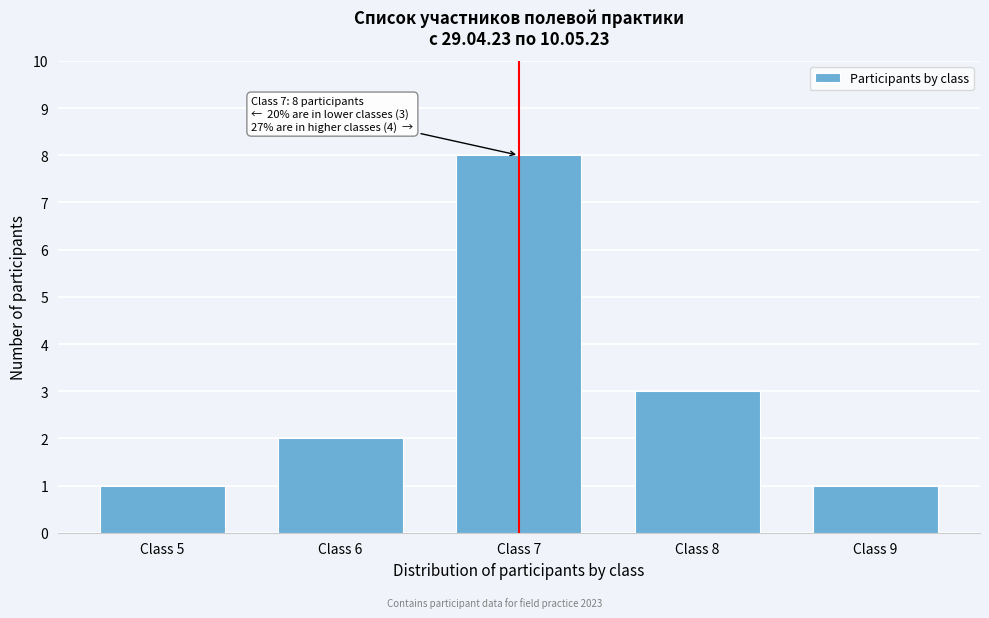

Reading left to right, transcribe all the data shown in this chart.

Class 5=1	Class 6=2	Class 7=8	Class 8=3	Class 9=1